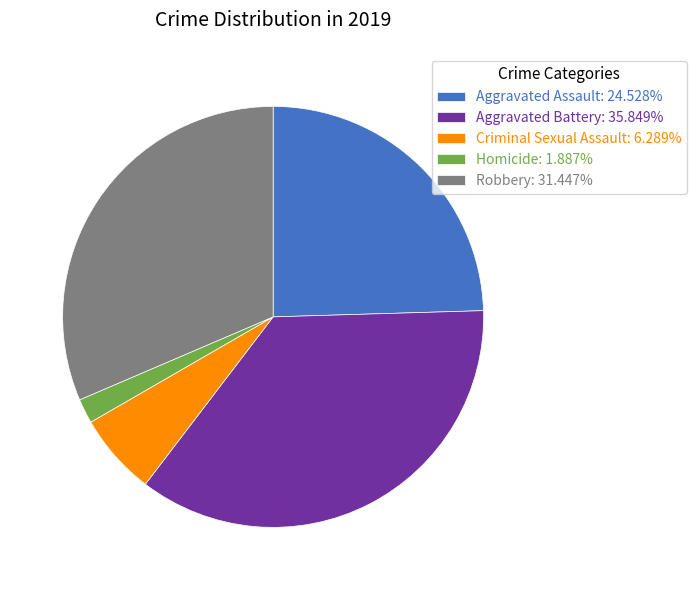

How many segments does this pie chart have?

5